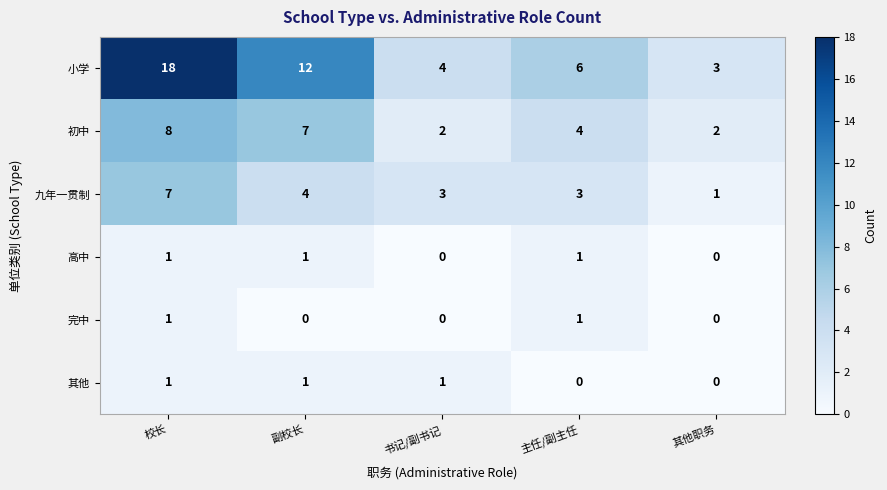

The 初中 series shows 14 at 校长. True or false?

False